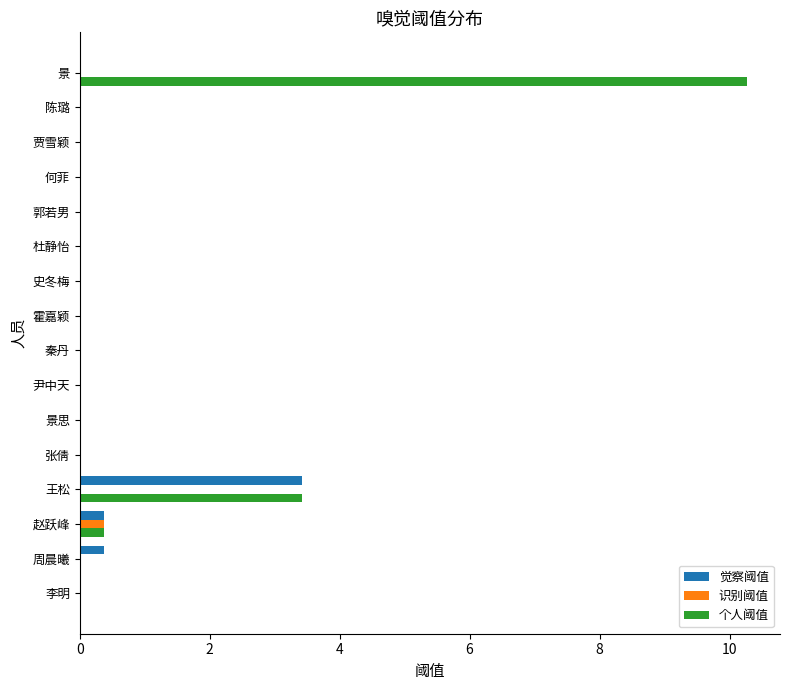

What is the maximum value for 识别阈值?

0.4